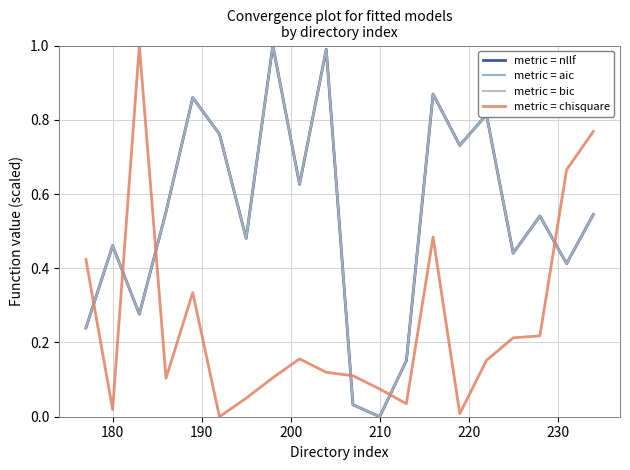

True or false: metric = chisquare and metric = bic intersect in this chart.

True